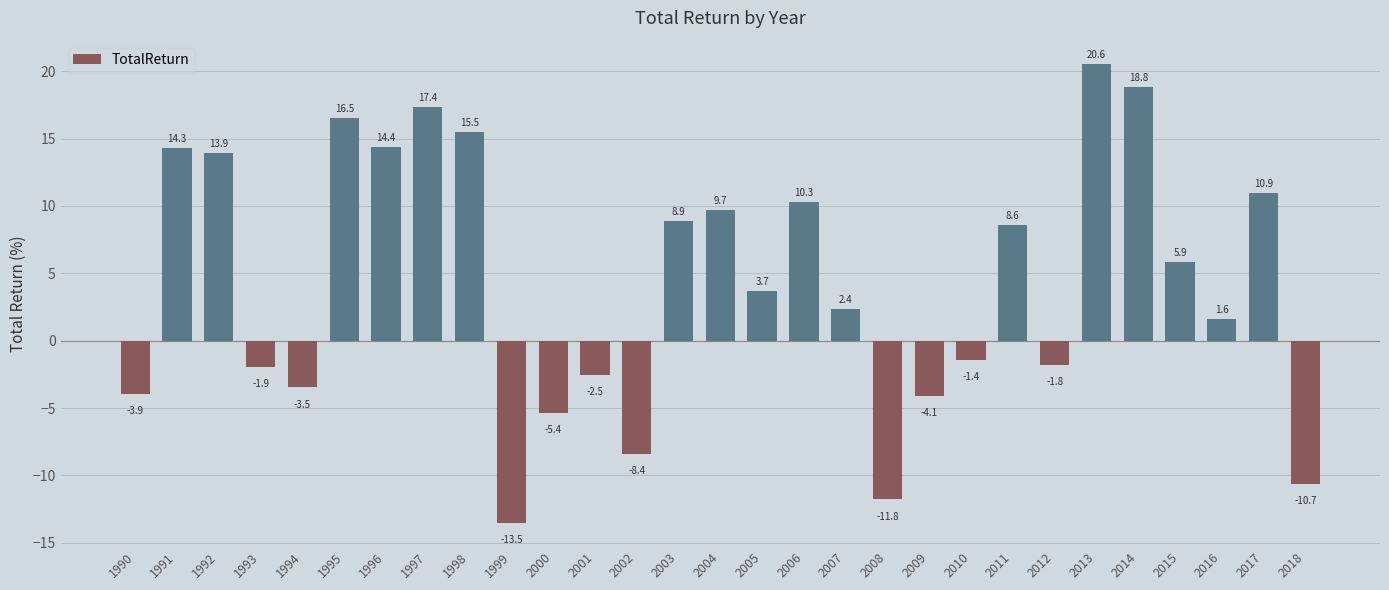

True or false: the data shows -10.7 at 2018.

True